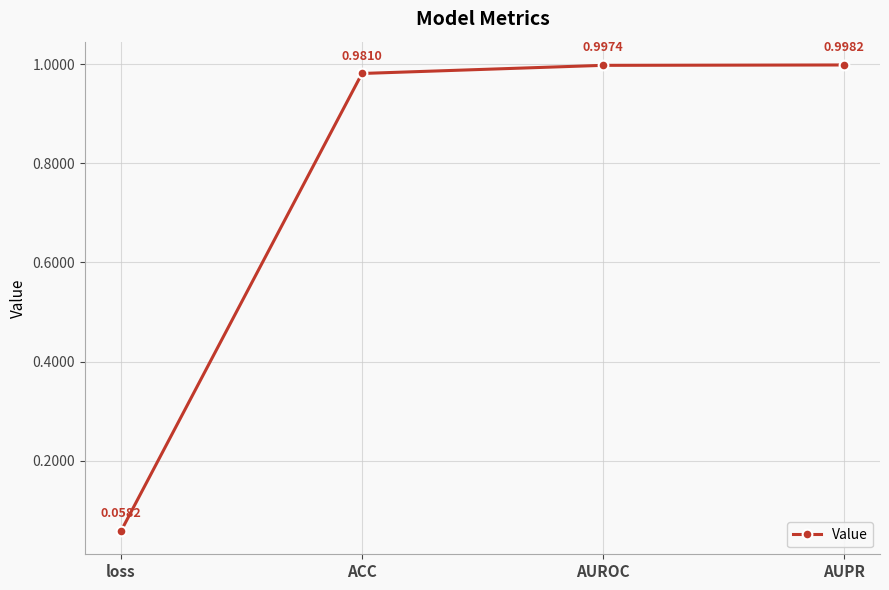

What is the label of the 1st point from the left?

loss